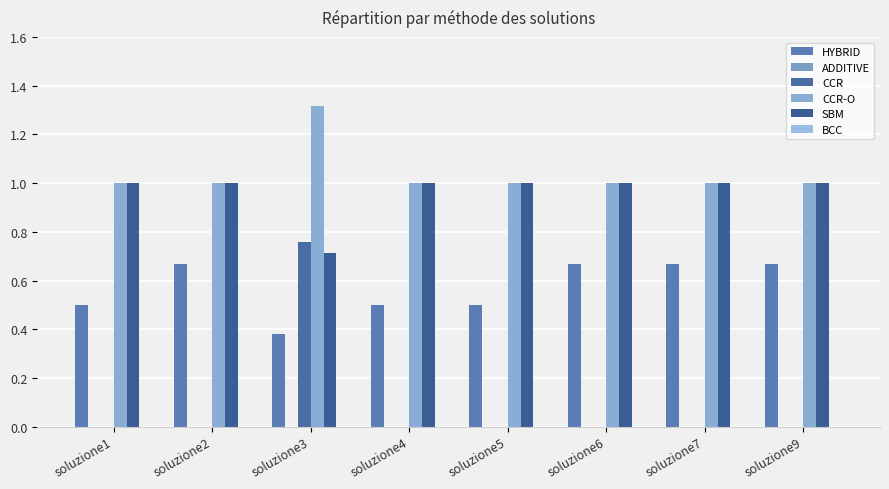

True or false: SBM has a value of 0.7 at soluzione1.

False